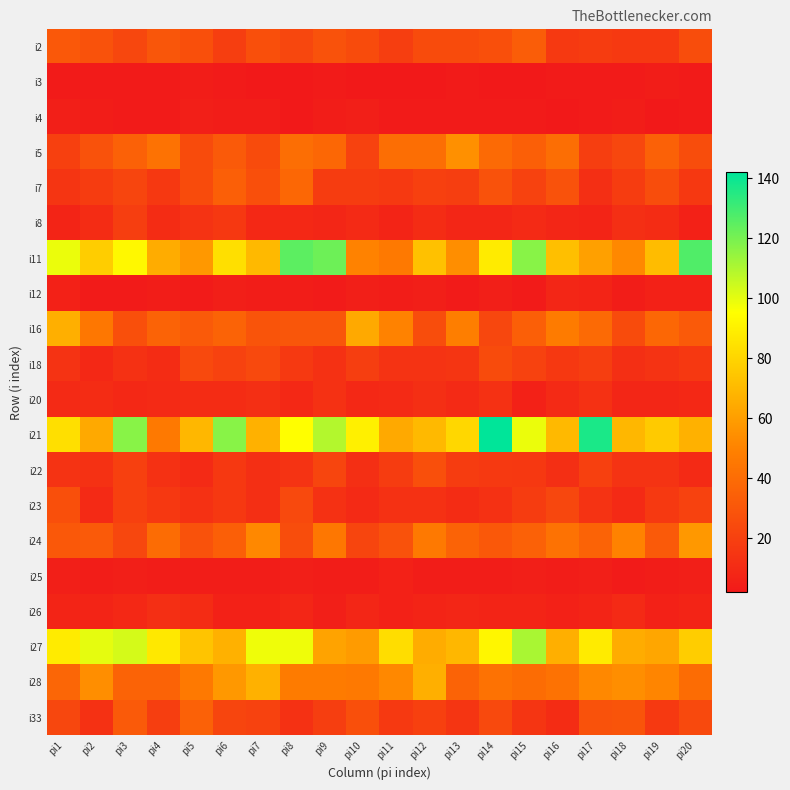

Reading left to right, list all the values displayed in this chart.

i2: pi1=31	pi2=28	pi3=23	pi4=30	pi5=27	pi6=19	pi7=27	pi8=23	pi9=28	pi10=25	pi11=19	pi12=25	pi13=25	pi14=27	pi15=33	pi16=17	pi17=18	pi18=17	pi19=17	pi20=26
i3: pi1=3	pi2=3	pi3=3	pi4=3	pi5=4	pi6=3	pi7=2	pi8=2	pi9=3	pi10=2	pi11=2	pi12=2	pi13=3	pi14=2	pi15=2	pi16=3	pi17=3	pi18=3	pi19=4	pi20=3
i4: pi1=5	pi2=4	pi3=3	pi4=3	pi5=5	pi6=4	pi7=4	pi8=2	pi9=4	pi10=5	pi11=3	pi12=3	pi13=3	pi14=3	pi15=3	pi16=2	pi17=3	pi18=4	pi19=2	pi20=3
i5: pi1=20	pi2=28	pi3=35	pi4=43	pi5=25	pi6=32	pi7=25	pi8=41	pi9=38	pi10=21	pi11=41	pi12=41	pi13=55	pi14=39	pi15=34	pi16=41	pi17=19	pi18=23	pi19=35	pi20=26
i7: pi1=15	pi2=18	pi3=22	pi4=16	pi5=25	pi6=34	pi7=27	pi8=38	pi9=18	pi10=18	pi11=17	pi12=20	pi13=19	pi14=28	pi15=21	pi16=28	pi17=12	pi18=18	pi19=26	pi20=16
i8: pi1=7	pi2=11	pi3=19	pi4=11	pi5=14	pi6=16	pi7=9	pi8=9	pi9=8	pi10=10	pi11=7	pi12=11	pi13=8	pi14=8	pi15=10	pi16=8	pi17=7	pi18=12	pi19=11	pi20=6
i11: pi1=99	pi2=77	pi3=93	pi4=65	pi5=58	pi6=84	pi7=70	pi8=125	pi9=122	pi10=50	pi11=46	pi12=73	pi13=54	pi14=88	pi15=117	pi16=72	pi17=61	pi18=52	pi19=71	pi20=127
i12: pi1=6	pi2=3	pi3=3	pi4=4	pi5=3	pi6=5	pi7=4	pi8=4	pi9=3	pi10=5	pi11=4	pi12=5	pi13=3	pi14=5	pi15=3	pi16=8	pi17=7	pi18=4	pi19=6	pi20=6
i16: pi1=66	pi2=45	pi3=27	pi4=36	pi5=32	pi6=36	pi7=29	pi8=30	pi9=30	pi10=64	pi11=50	pi12=26	pi13=48	pi14=23	pi15=34	pi16=47	pi17=39	pi18=25	pi19=38	pi20=32
i18: pi1=14	pi2=9	pi3=13	pi4=11	pi5=24	pi6=21	pi7=24	pi8=17	pi9=13	pi10=19	pi11=14	pi12=14	pi13=15	pi14=25	pi15=21	pi16=16	pi17=19	pi18=12	pi19=14	pi20=16
i20: pi1=10	pi2=11	pi3=9	pi4=10	pi5=11	pi6=11	pi7=12	pi8=9	pi9=13	pi10=9	pi11=10	pi12=12	pi13=10	pi14=13	pi15=6	pi16=10	pi17=13	pi18=8	pi19=8	pi20=9
i21: pi1=84	pi2=64	pi3=117	pi4=46	pi5=69	pi6=117	pi7=67	pi8=95	pi9=109	pi10=90	pi11=64	pi12=70	pi13=81	pi14=142	pi15=99	pi16=70	pi17=137	pi18=69	pi19=76	pi20=67
i22: pi1=14	pi2=13	pi3=20	pi4=13	pi5=10	pi6=16	pi7=12	pi8=14	pi9=22	pi10=12	pi11=18	pi12=27	pi13=18	pi14=17	pi15=16	pi16=12	pi17=20	pi18=14	pi19=14	pi20=10
i23: pi1=27	pi2=10	pi3=20	pi4=16	pi5=13	pi6=16	pi7=12	pi8=24	pi9=13	pi10=10	pi11=13	pi12=13	pi13=11	pi14=13	pi15=18	pi16=23	pi17=14	pi18=10	pi19=17	pi20=21
i24: pi1=31	pi2=32	pi3=23	pi4=40	pi5=28	pi6=34	pi7=52	pi8=26	pi9=45	pi10=22	pi11=28	pi12=46	pi13=36	pi14=31	pi15=35	pi16=43	pi17=36	pi18=50	pi19=32	pi20=58
i25: pi1=5	pi2=4	pi3=5	pi4=4	pi5=4	pi6=4	pi7=4	pi8=5	pi9=4	pi10=4	pi11=6	pi12=4	pi13=4	pi14=4	pi15=5	pi16=4	pi17=5	pi18=3	pi19=4	pi20=5
i26: pi1=7	pi2=7	pi3=9	pi4=12	pi5=11	pi6=6	pi7=6	pi8=8	pi9=5	pi10=8	pi11=6	pi12=7	pi13=8	pi14=7	pi15=7	pi16=6	pi17=7	pi18=10	pi19=6	pi20=7
i27: pi1=88	pi2=100	pi3=103	pi4=87	pi5=74	pi6=67	pi7=98	pi8=98	pi9=62	pi10=59	pi11=83	pi12=65	pi13=69	pi14=92	pi15=111	pi16=66	pi17=88	pi18=65	pi19=63	pi20=77
i28: pi1=37	pi2=54	pi3=36	pi4=36	pi5=46	pi6=58	pi7=67	pi8=47	pi9=47	pi10=46	pi11=52	pi12=66	pi13=36	pi14=43	pi15=40	pi16=43	pi17=52	pi18=54	pi19=51	pi20=40
i33: pi1=23	pi2=13	pi3=32	pi4=19	pi5=35	pi6=22	pi7=21	pi8=13	pi9=19	pi10=27	pi11=17	pi12=20	pi13=15	pi14=24	pi15=15	pi16=11	pi17=28	pi18=29	pi19=17	pi20=24